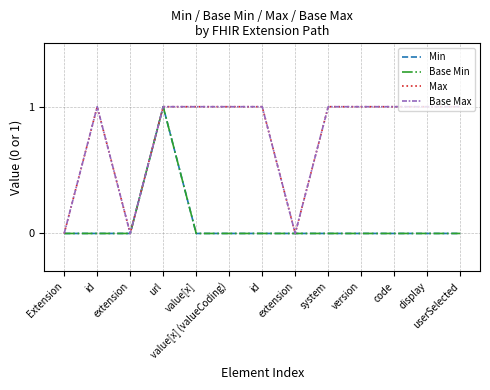

At which category does Max reach its first local valley?

extension